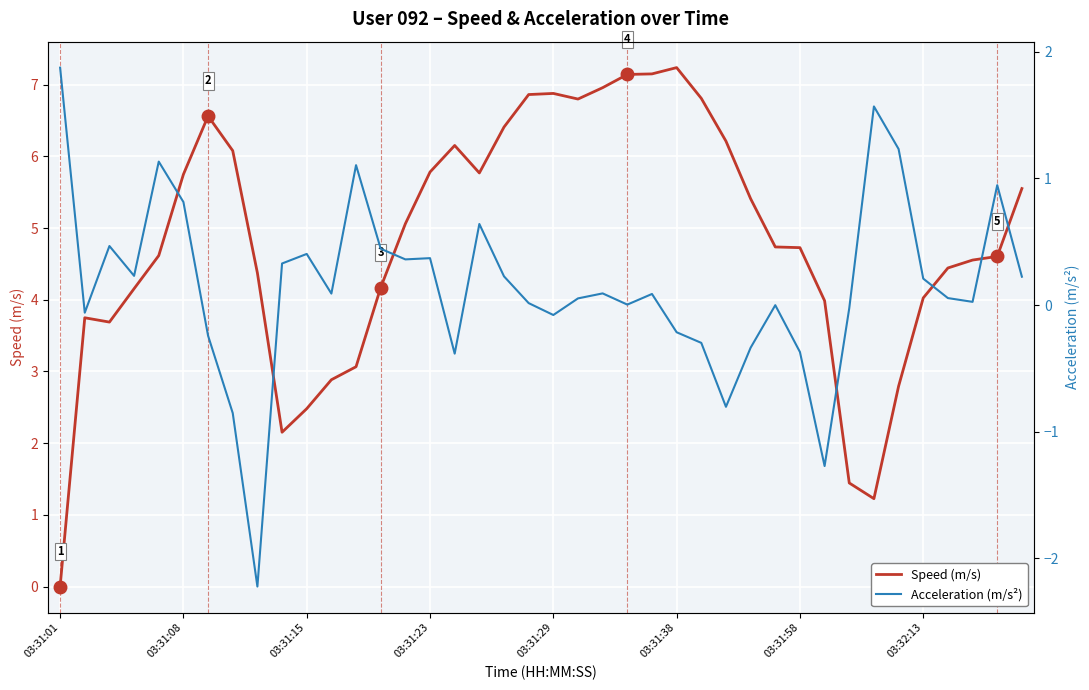

What is the highest value of the Speed (m/s) series?

7.2